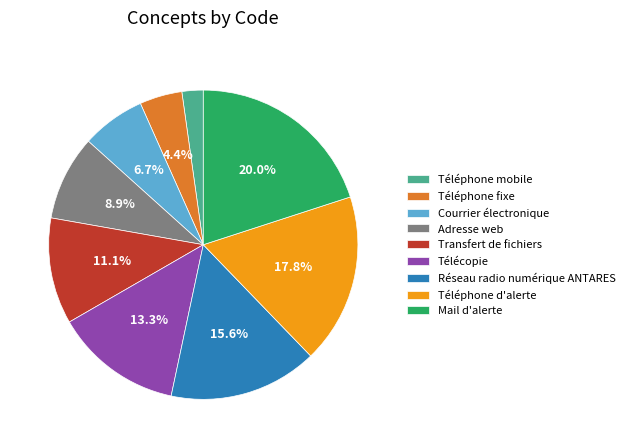

Does Téléphone d'alerte account for over 50% of the chart?

No